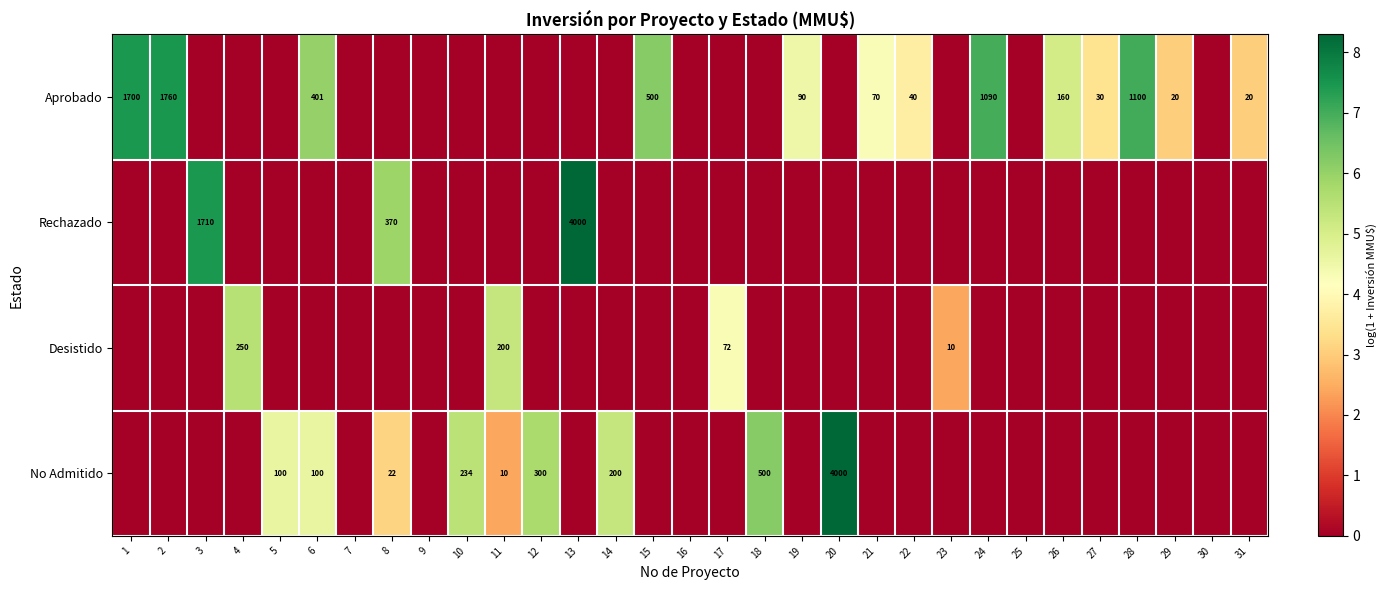

True or false: No Admitido has a value of 200 at 14.

True